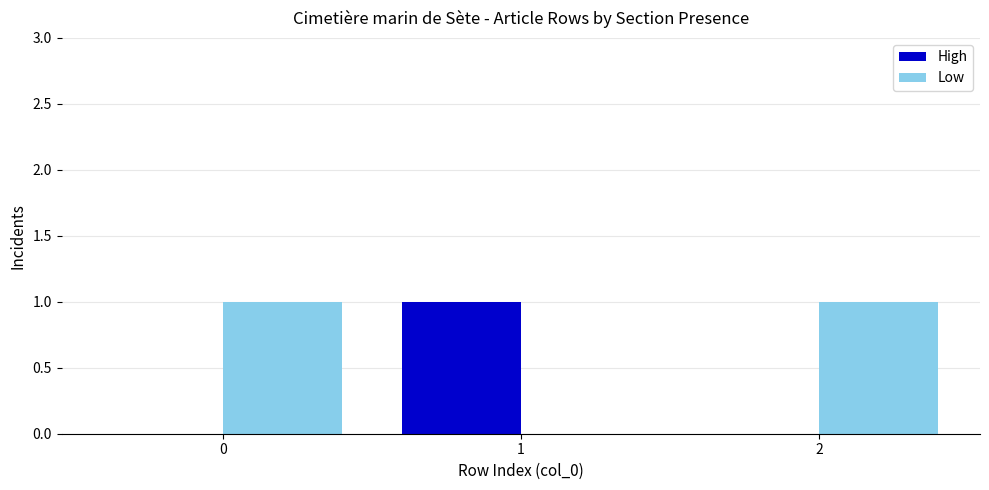

How many distinct data groups are displayed?

2